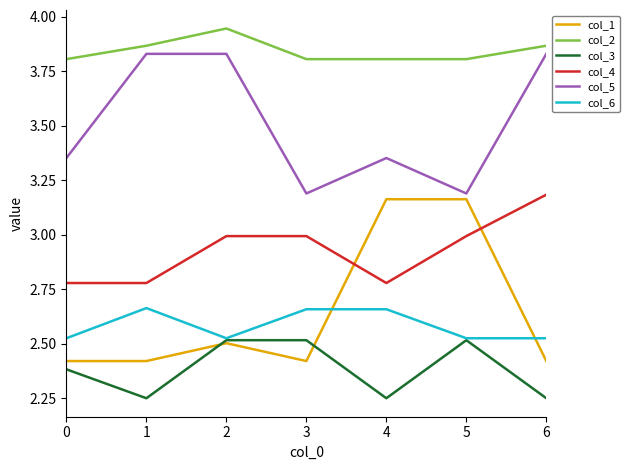

What is the sum of all col_3 values?

16.7